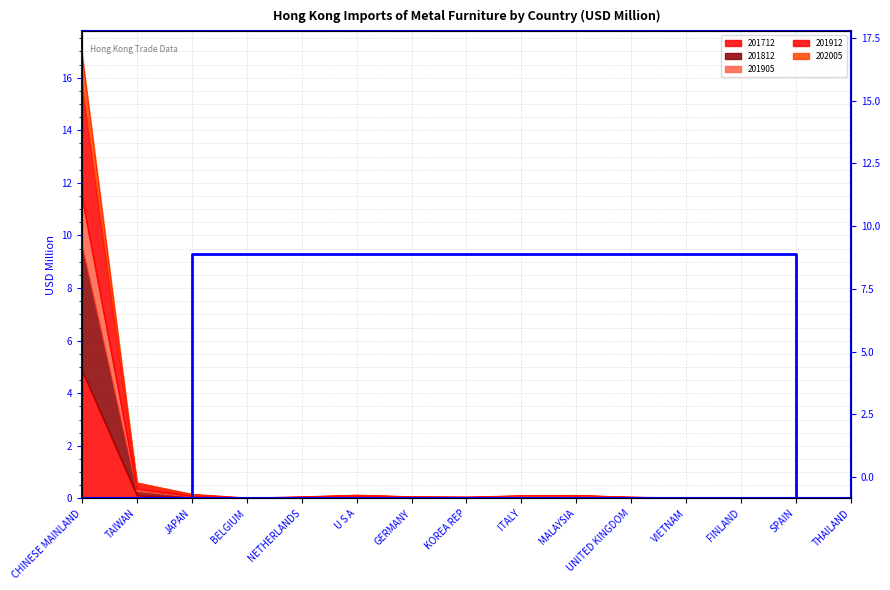

What is the spread (max minus min) of values at JAPAN?

0.1